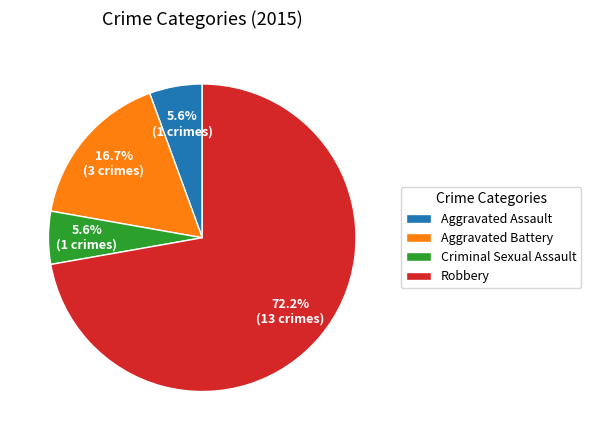

What percentage is NOT represented by Criminal Sexual Assault?

94.4%